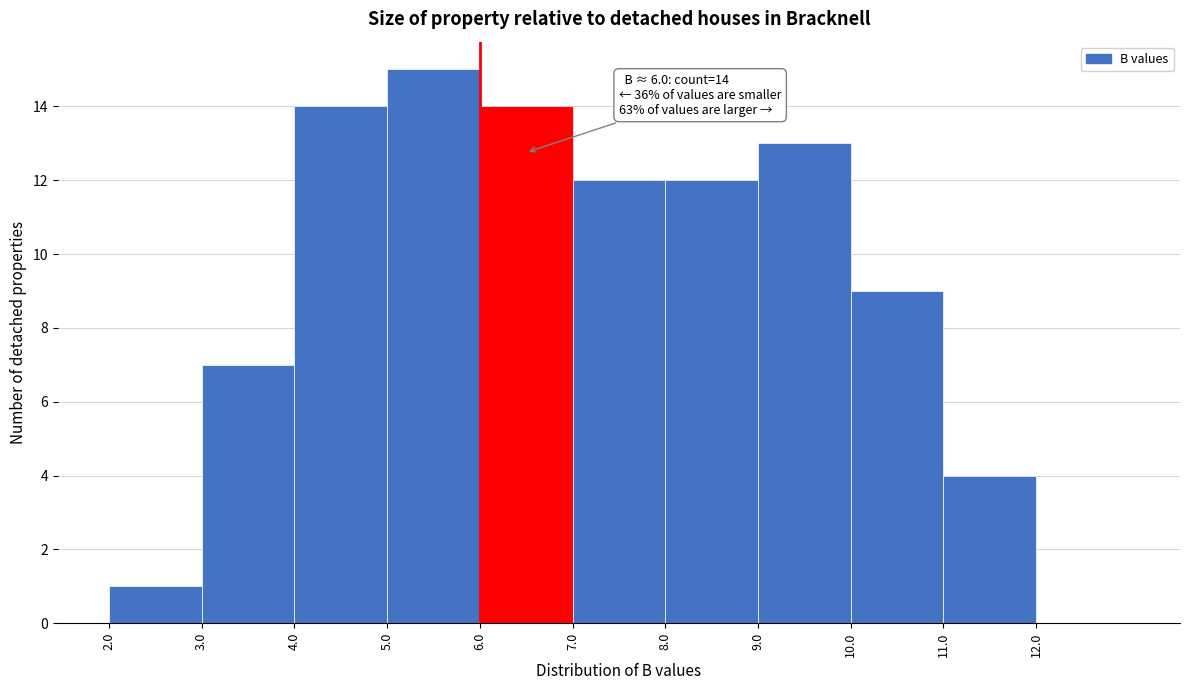

Which range on the x-axis has the tallest bar?

5 to 6